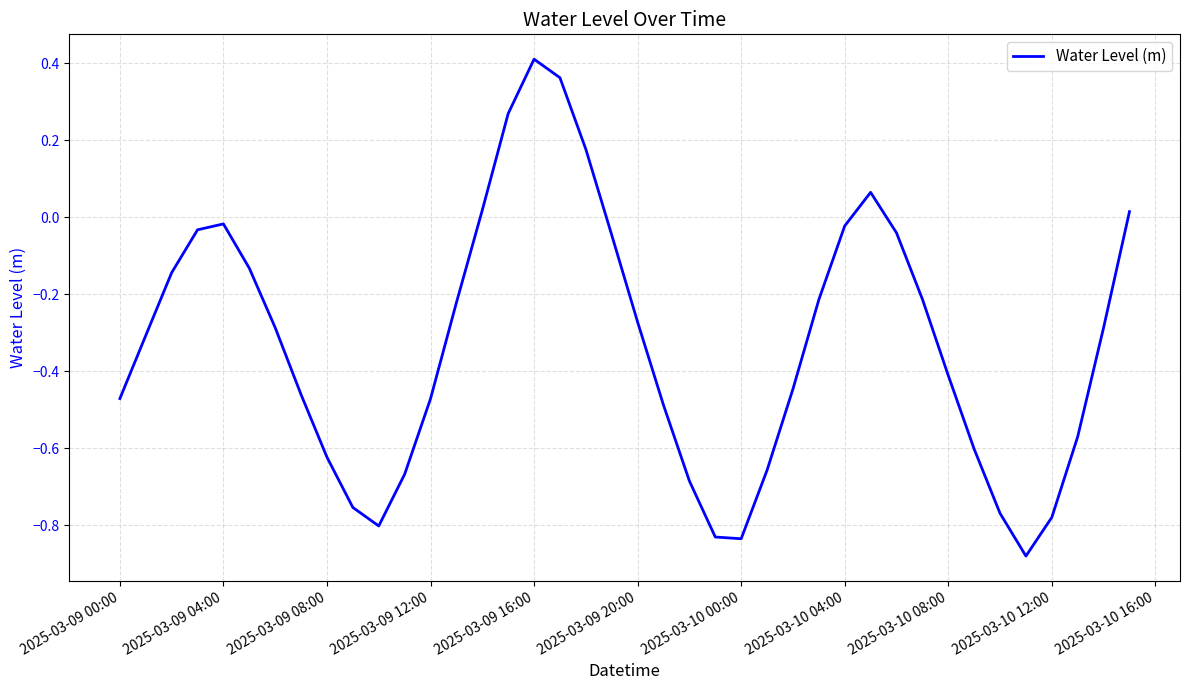

At which category does the chart reach its peak across all series?

2025-03-09 16:00